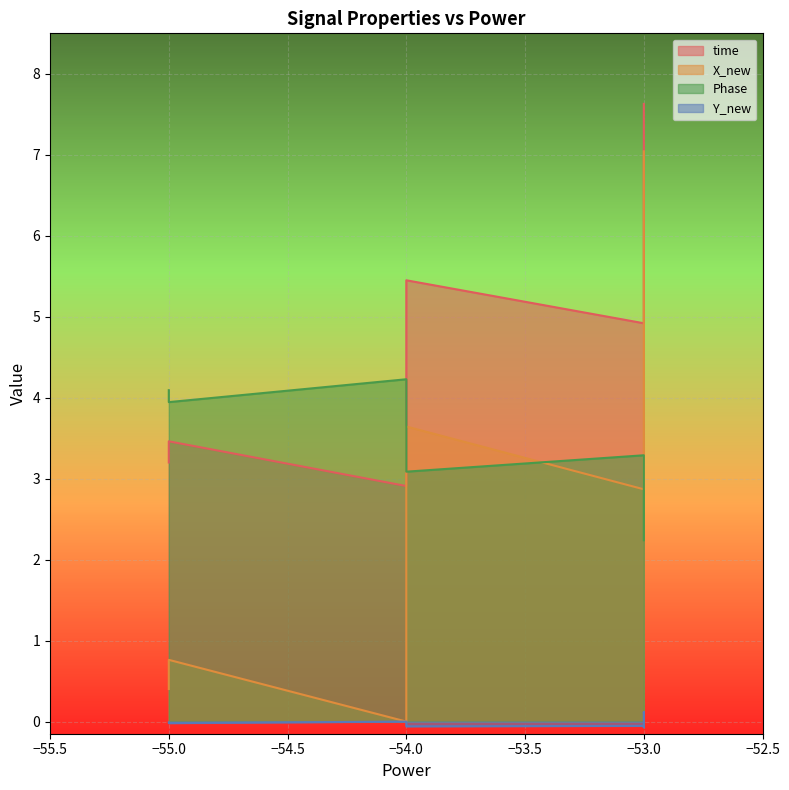

Is it true that Y_new equals -0.0 at −53.0?

False